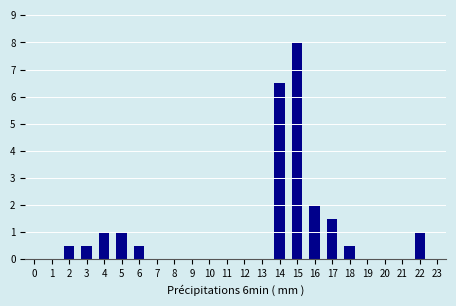

Reading left to right, what are all the values shown in this chart?

0=0.0	1=0.0	2=0.5	3=0.5	4=1.0	5=1.0	6=0.5	7=0.0	8=0.0	9=0.0	10=0.0	11=0.0	12=0.0	13=0.0	14=6.5	15=8.0	16=2.0	17=1.5	18=0.5	19=0.0	20=0.0	21=0.0	22=1.0	23=0.0